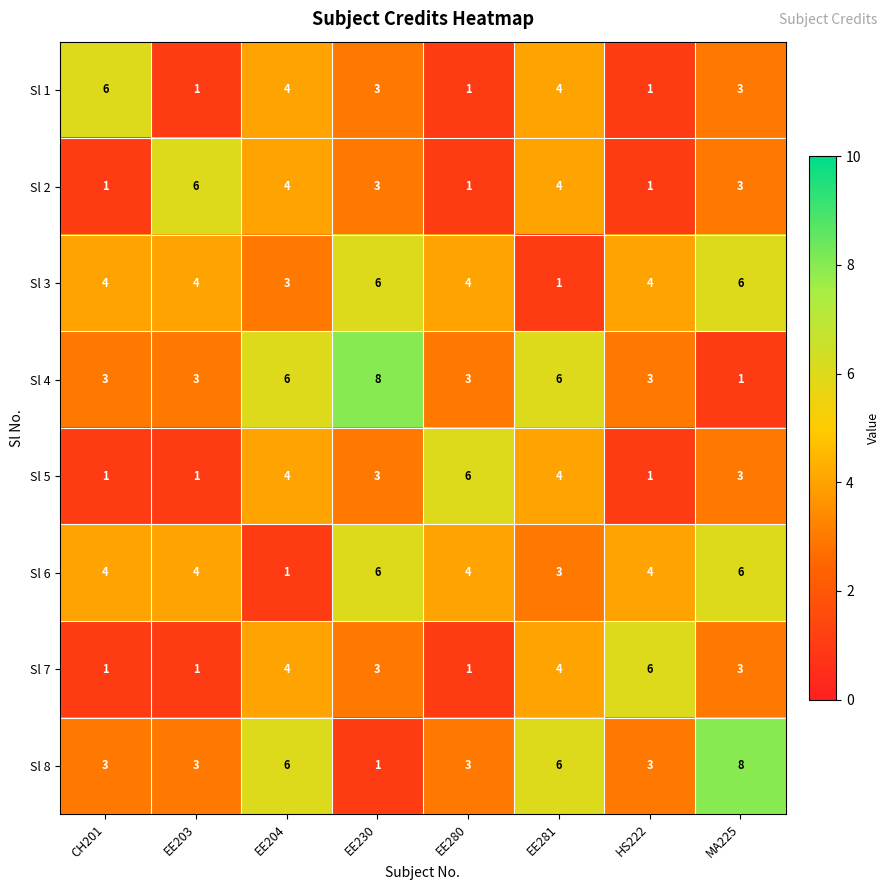

What is the spread (max minus min) of values at MA225?

7